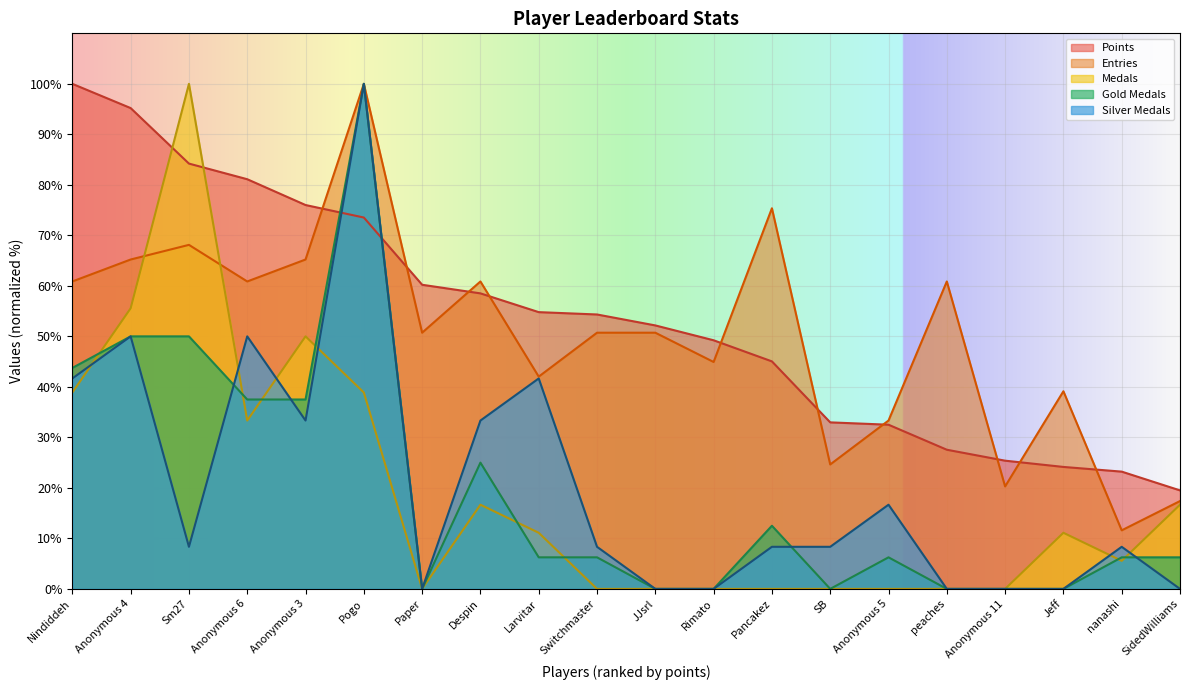

In Silver_Medals, how many points are higher than both neighbors (excluding endpoints)?

6